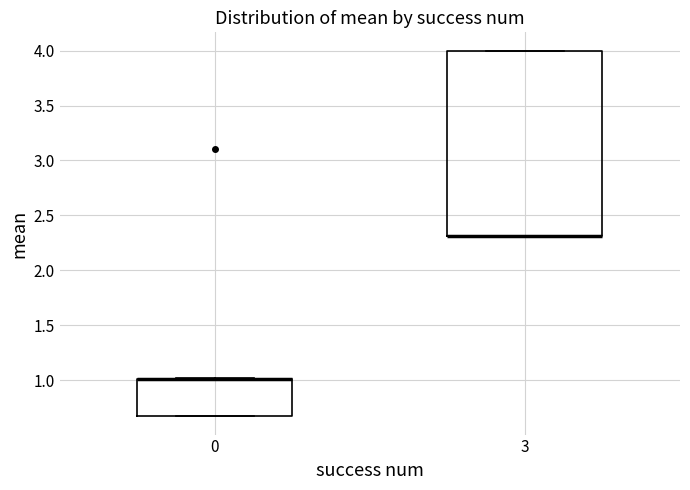

Reading left to right, read every box against the y-axis: the position of its median line, the range the box covers, and the ends of its whiskers. The values are not printed on the chart, so give them approximately, as read against the axis.

0: median 1.00 (drawn on the box's upper edge), box 0.65 to 1.00, whiskers 0.65 to 1.00
3: median 2.30 (drawn on the box's lower edge), box 2.30 to 4.00, whiskers 2.30 to 4.00